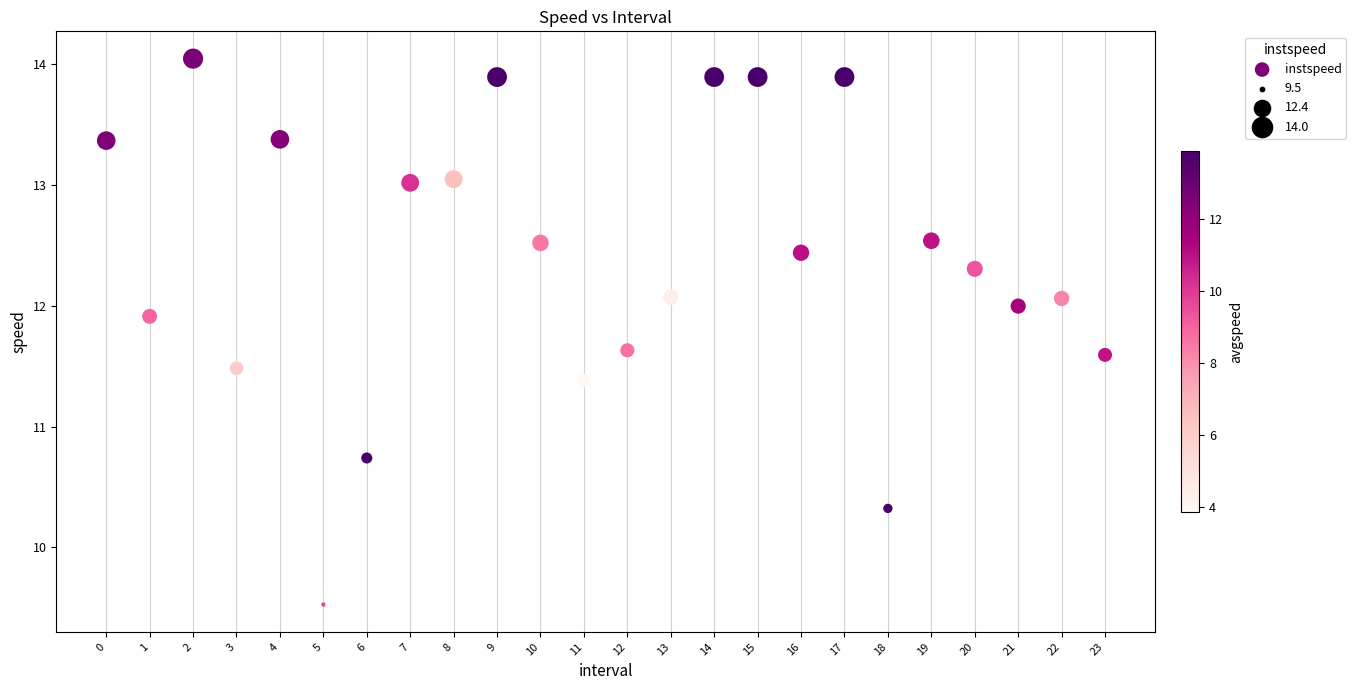

What is the range of Y values (max minus min)?

4.5